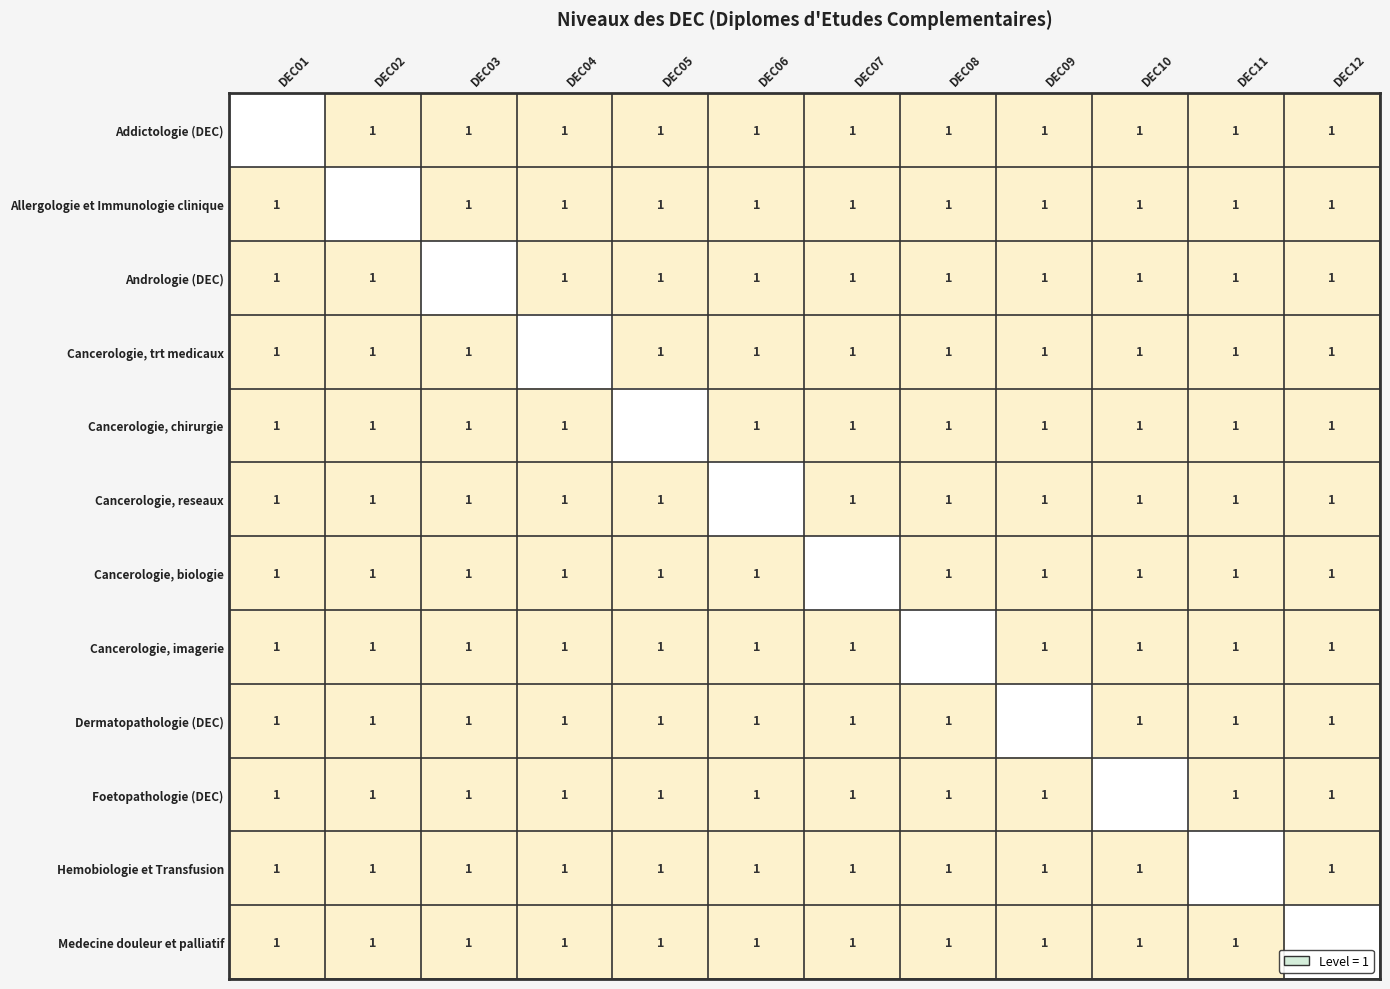

True or false: Foetopathologie (DEC) has a value of 1.6 at DEC03.

False